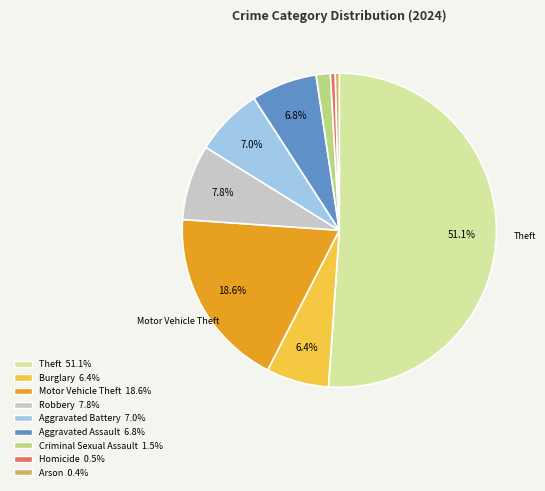

What percentage is the Aggravated Battery slice, to the nearest percent?

7%